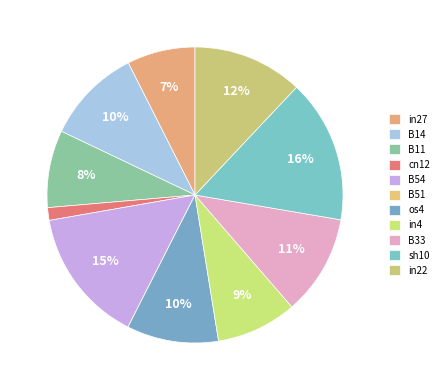

Which slice is the smallest?

B51